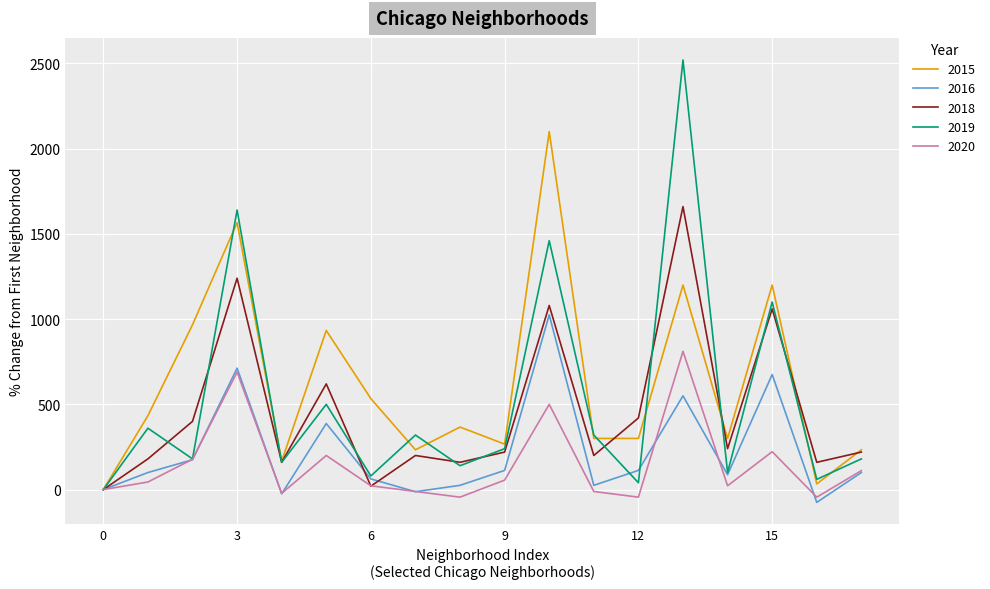

Rank the series by their maximum value, from highest to lowest.

2019, 2015, 2018, 2016, 2020